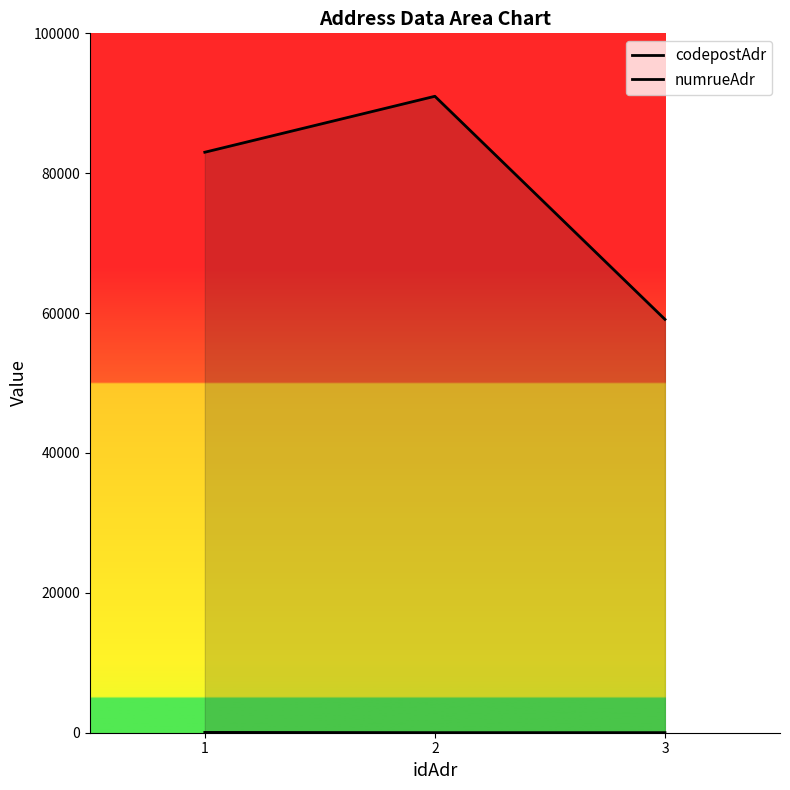

Which label corresponds to the largest value in the chart?

2